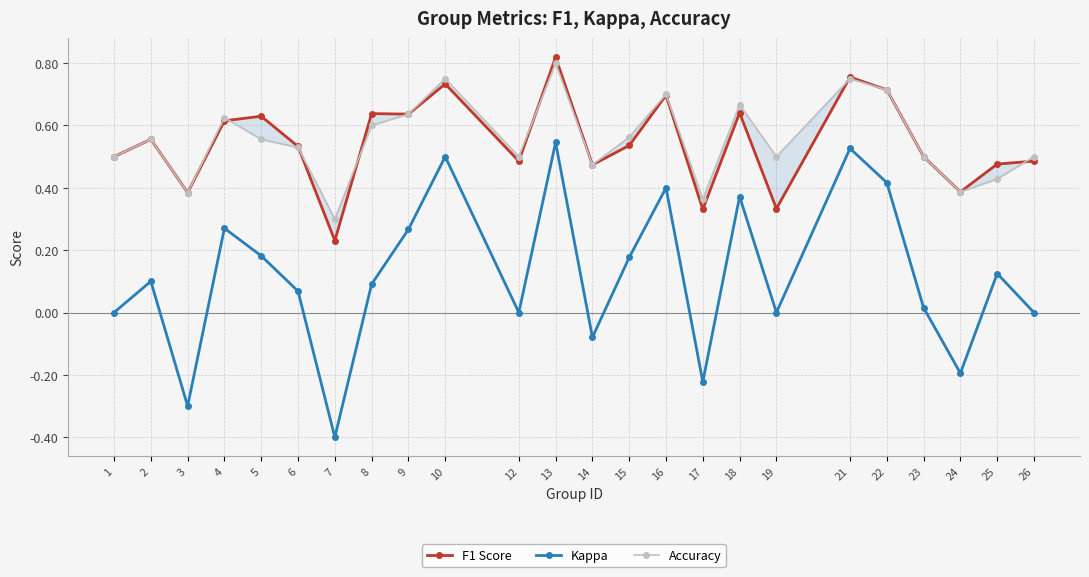

What is the difference between the highest and lowest values at 8?

0.5